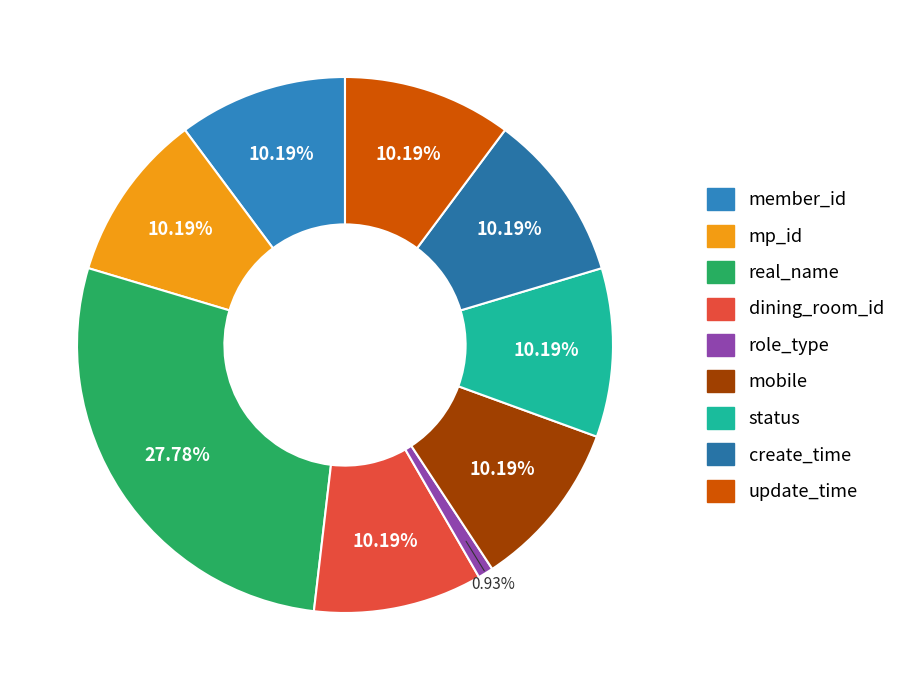

Is it true that dining_room_id is 1% of the pie?

False